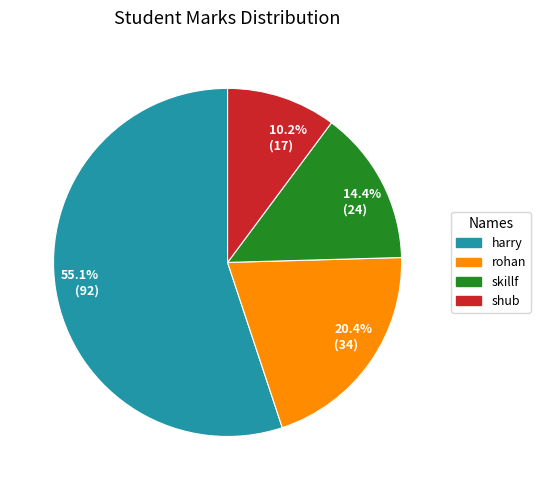

How many segments does this pie chart have?

4